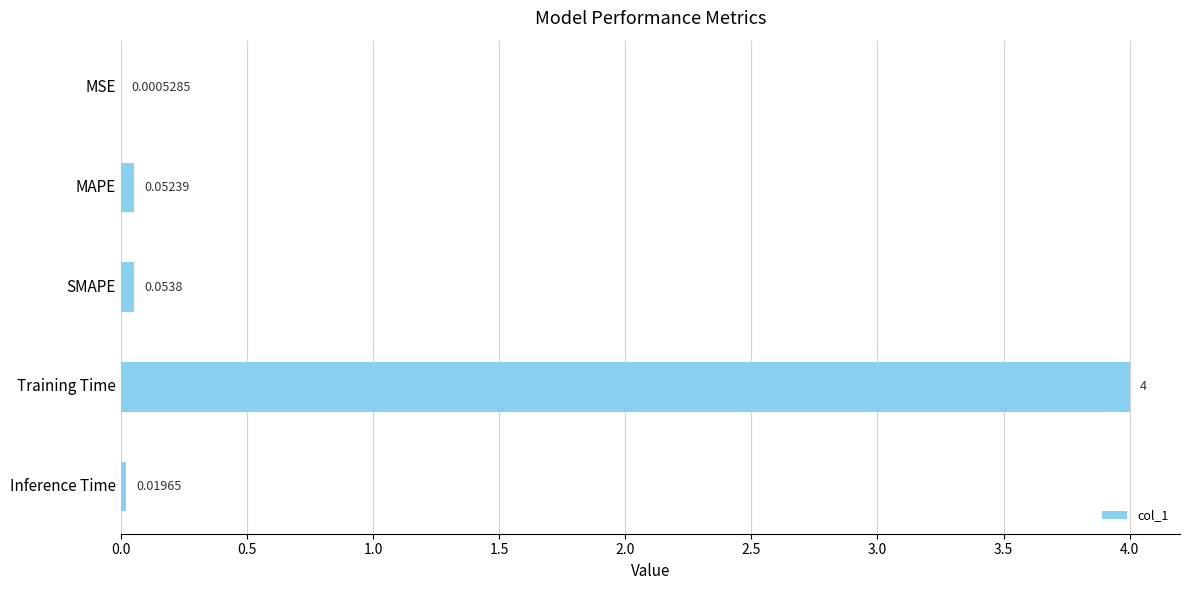

What is the maximum value shown in the chart?

4.0